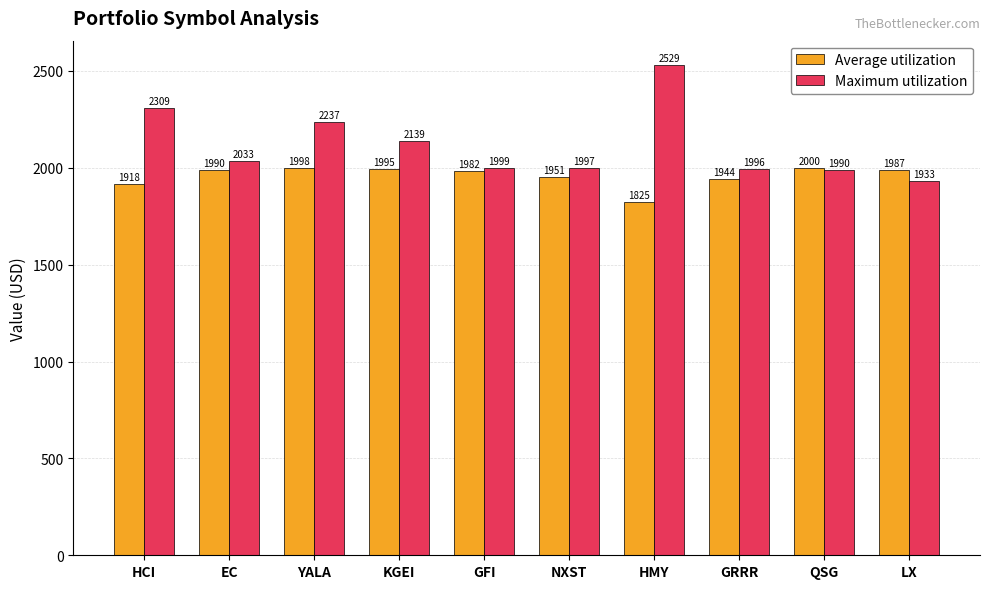

At which label does Maximum utilization reach its peak?

HMY